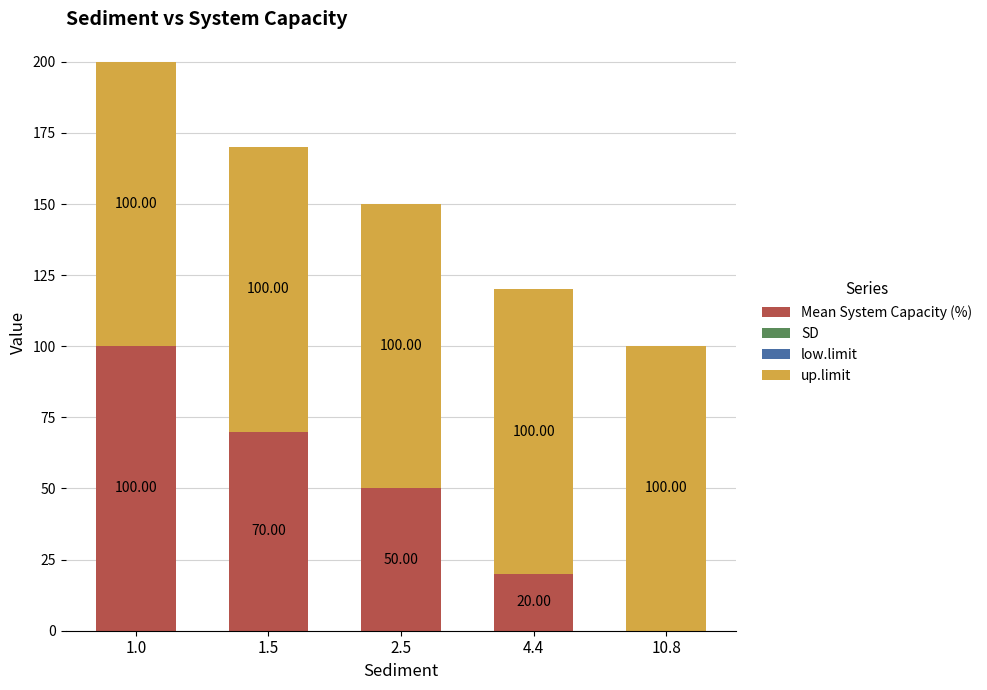

What is the total value across all series at 2.5?

150